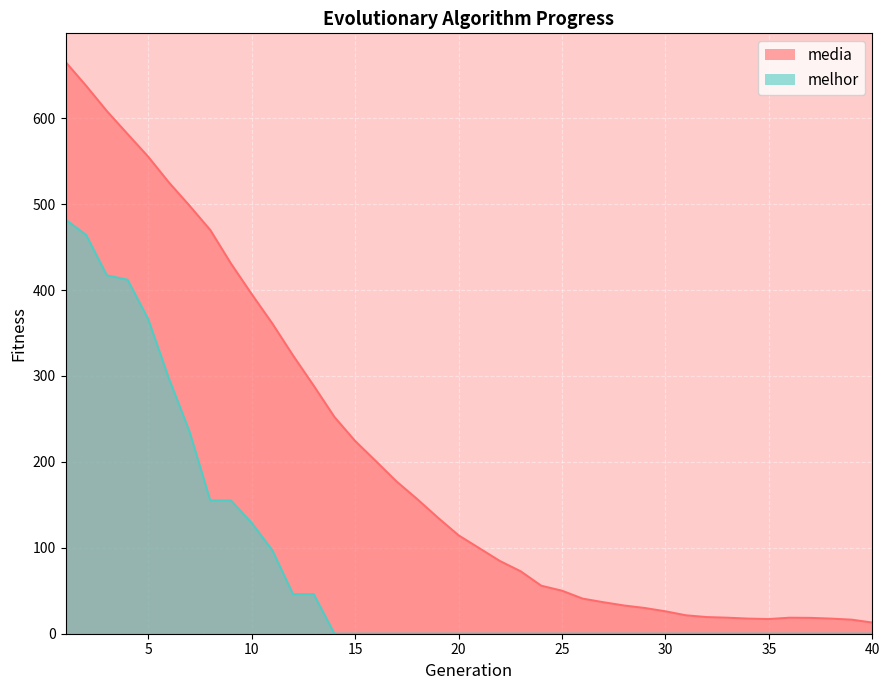

How many lines are shown in the chart?

2